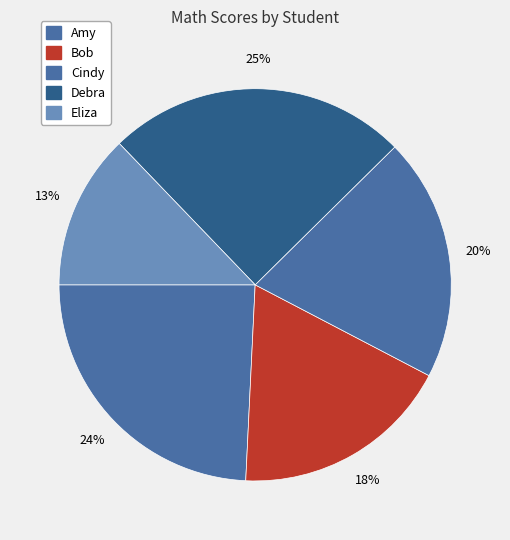

What percentage do Debra and Bob together represent?

42.9%